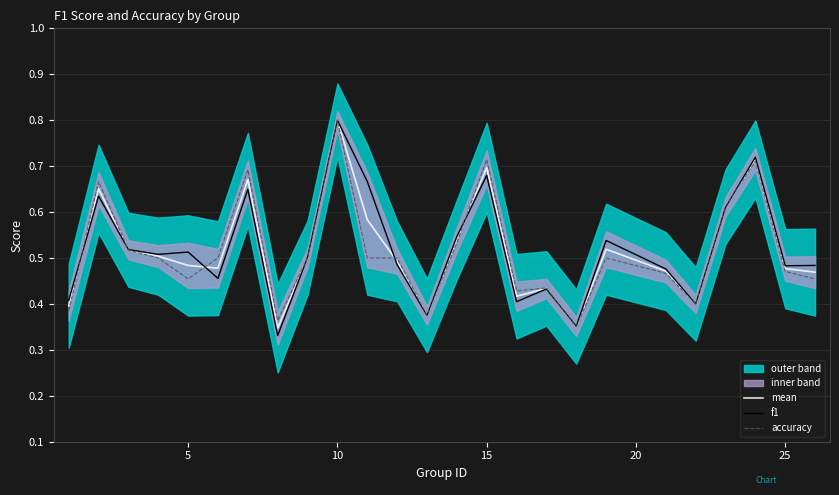

What is the highest value of the f1 series?

0.8